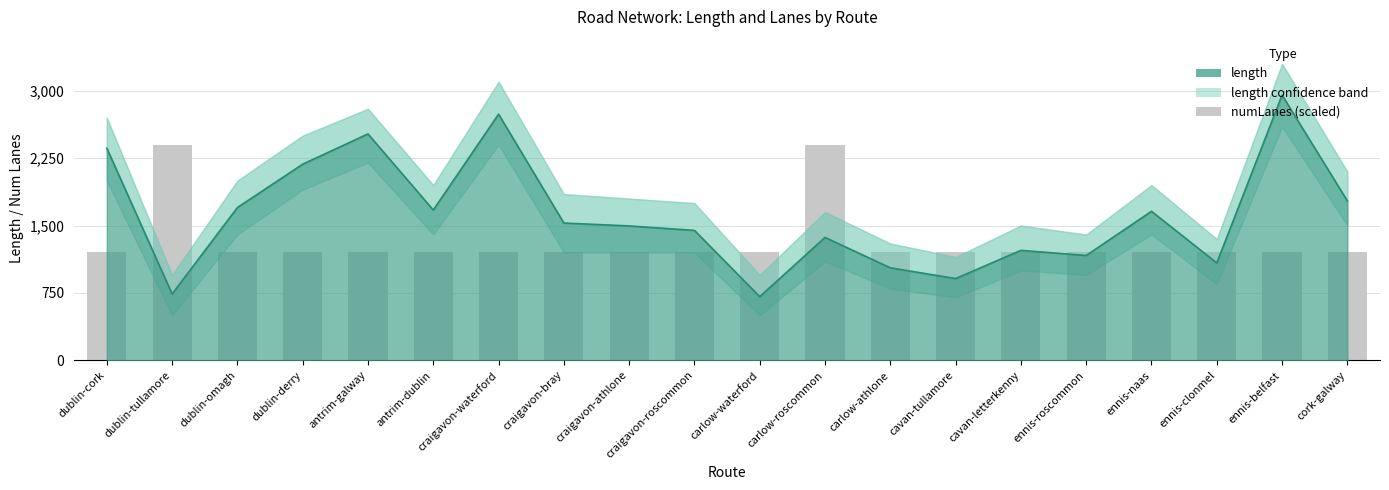

Count the number of values greater than 1200.

2